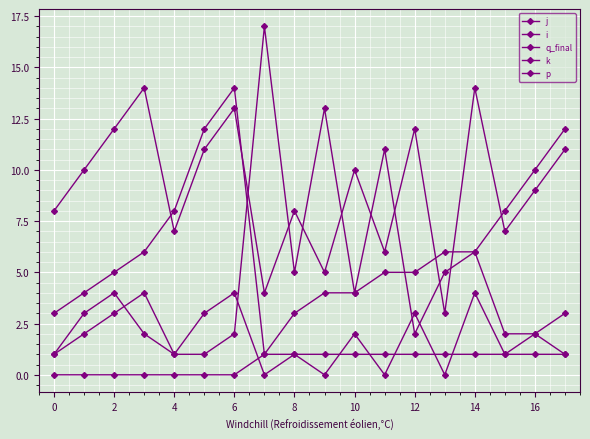

Between which two adjacent categories do q_final and j first intersect?

10 and 12